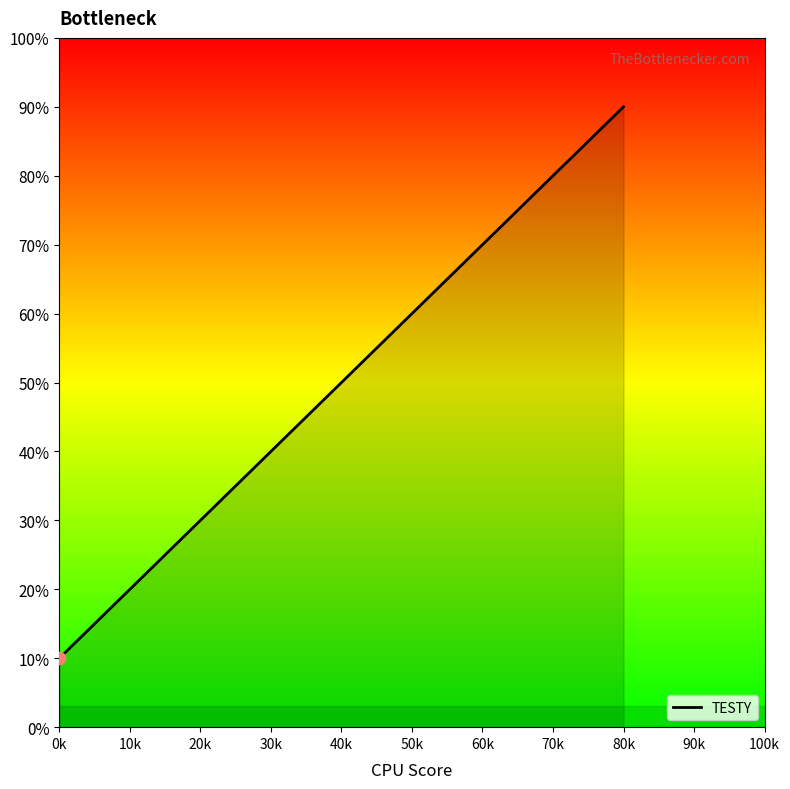

Which has a higher value, 40k or 80k?

80k